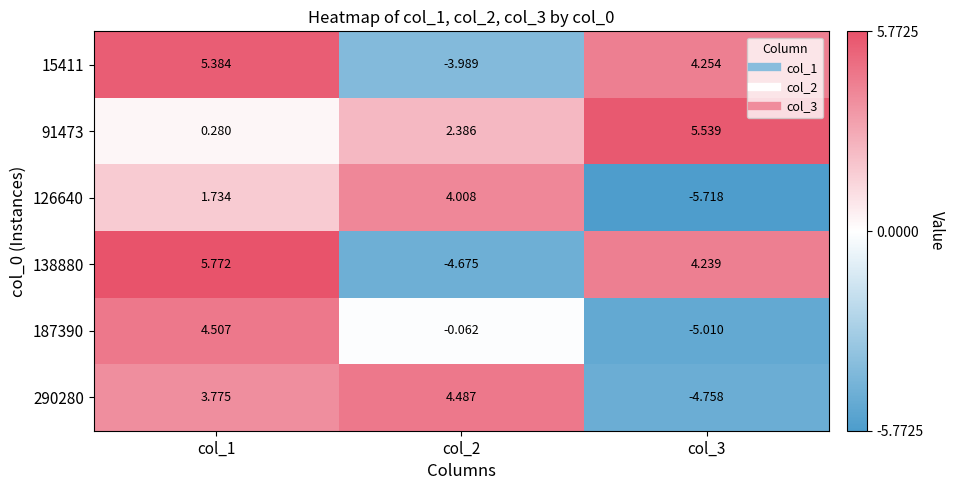

What is the difference between the highest and lowest values at col_3?

11.3